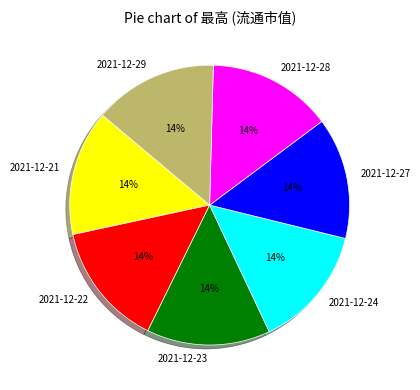

To the nearest percent, what portion does 2021-12-23 represent?

14%